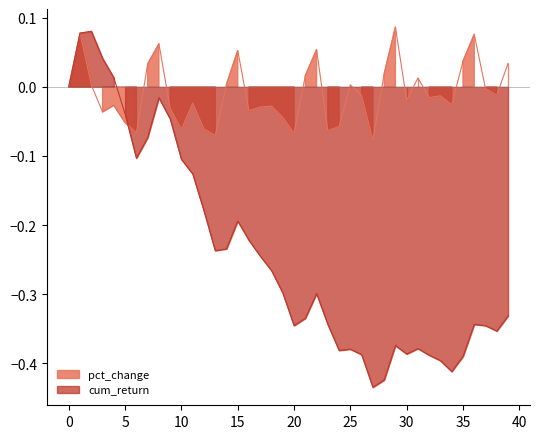

Reading left to right, what are all the values shown in this chart?

0.0	0.1	0.1	0.0	0.0	-0.0	-0.1	-0.1	-0.0	-0.0	-0.1	-0.1	-0.2	-0.2	-0.2	-0.2	-0.2	-0.2	-0.3	-0.3	-0.3	-0.3	-0.3	-0.3	-0.4	-0.4	-0.4	-0.4	-0.4	-0.4	-0.4	-0.4	-0.4	-0.4	-0.4	-0.4	-0.3	-0.3	-0.4	-0.3